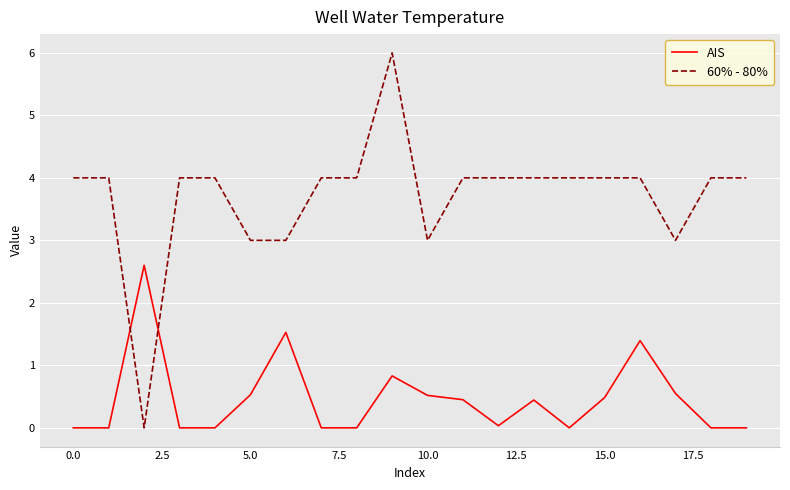

Which series has the widest spread of values?

60% - 80%